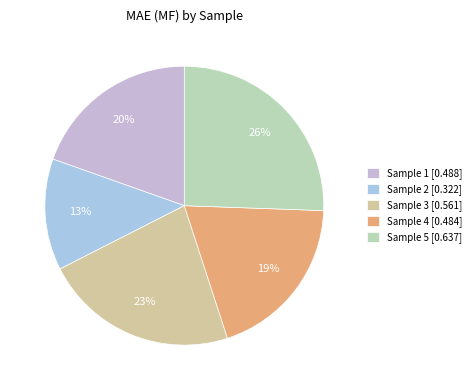

How many slices are in this pie chart?

5